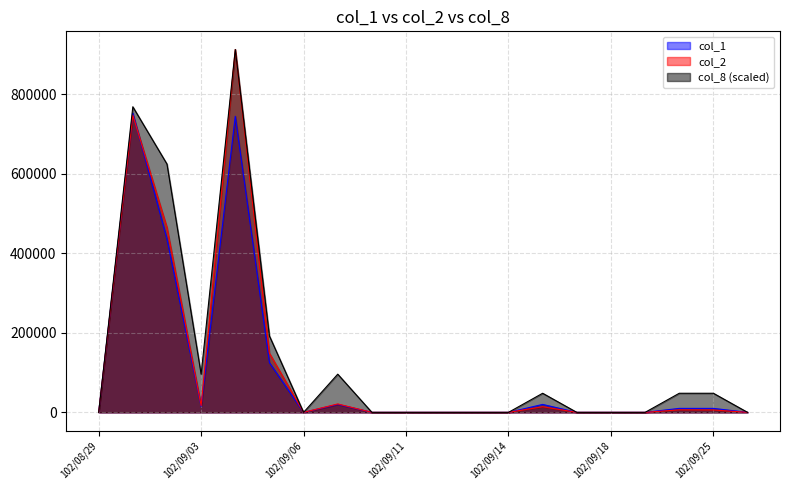

Is the value of col_8 at 102/09/24 greater than the value of col_2 at 102/09/26?

Yes